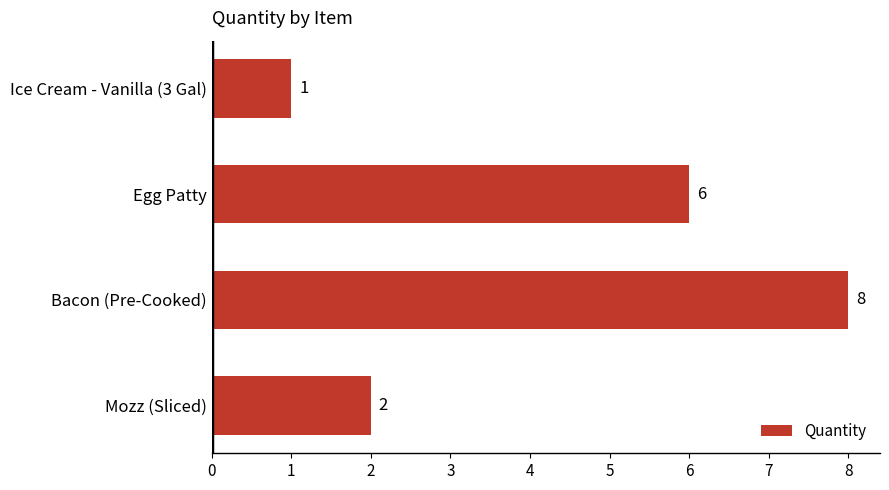

Count the number of categories in the chart.

4